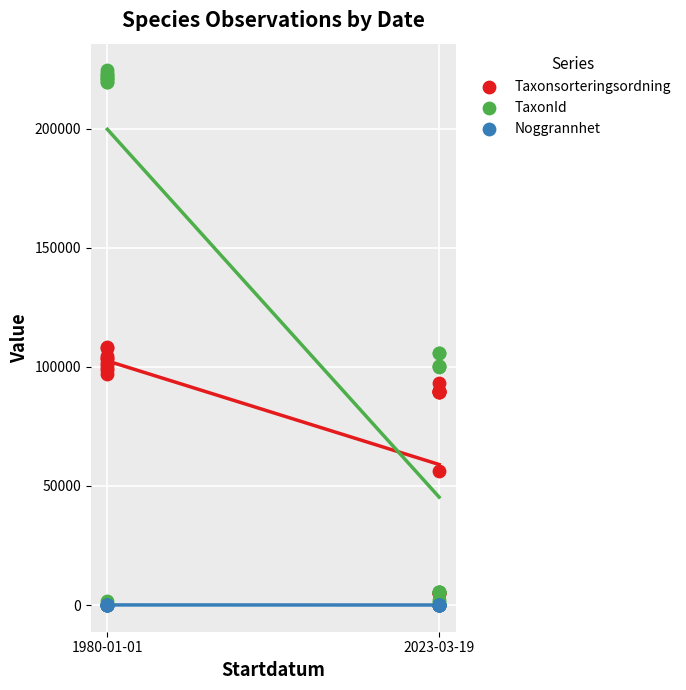

What are all the series names shown in the legend?

Taxonsorteringsordning, TaxonId, Noggrannhet